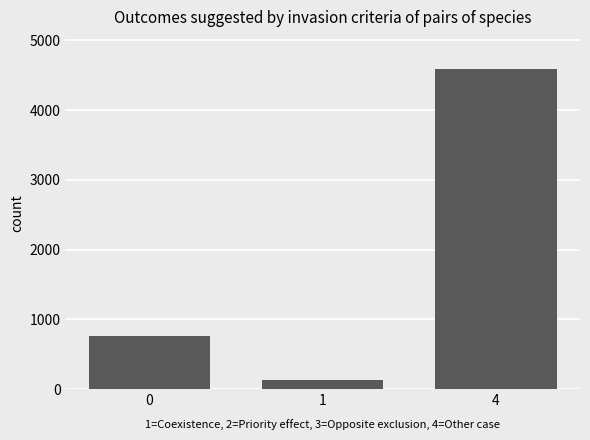

Reading left to right, list all the values displayed in this chart.

756	131	4592